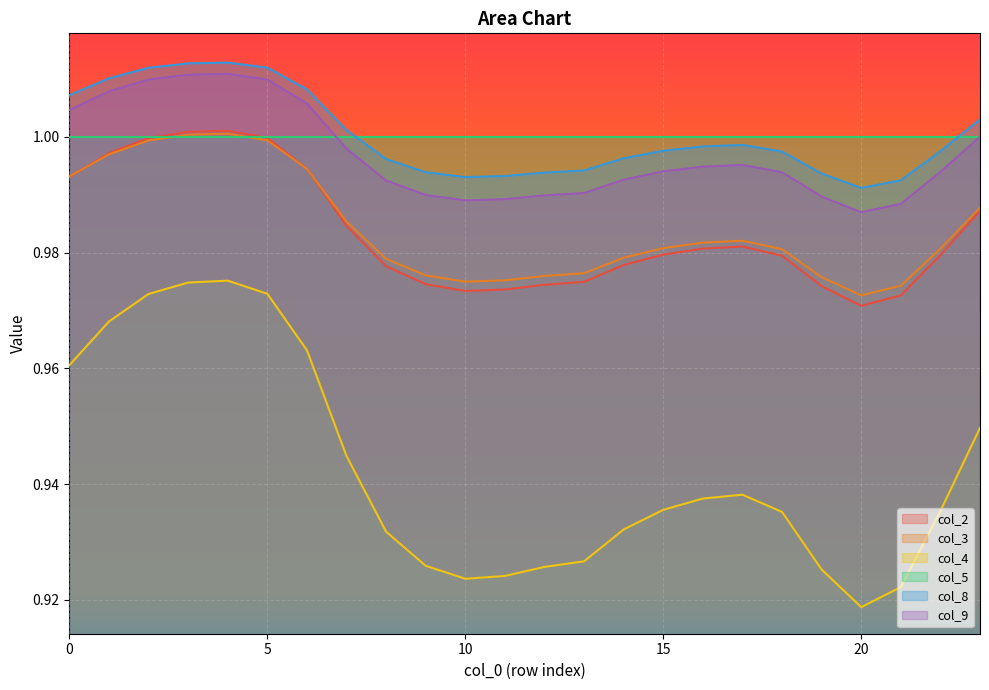

At which label is col_4 closest to 0?

20